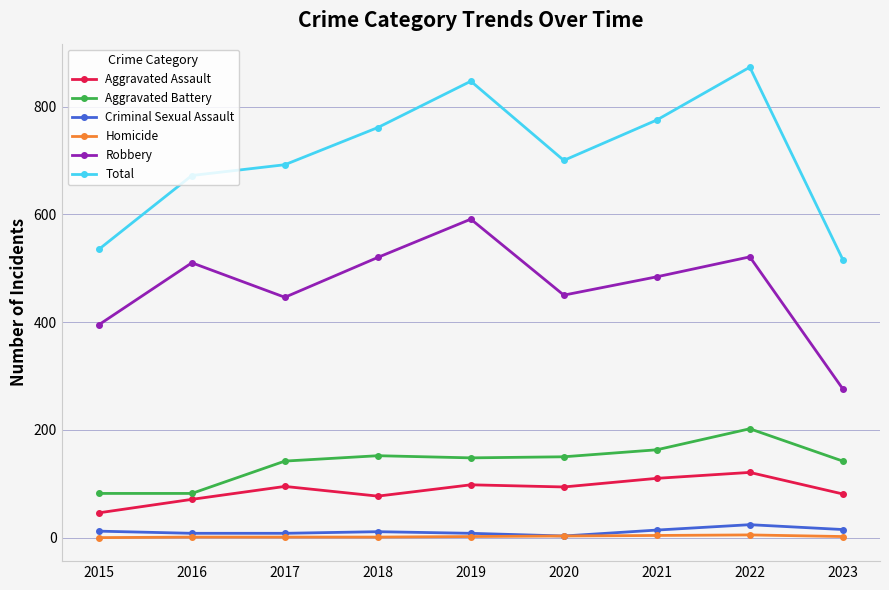

What is the total value across all series at 2017?

1384